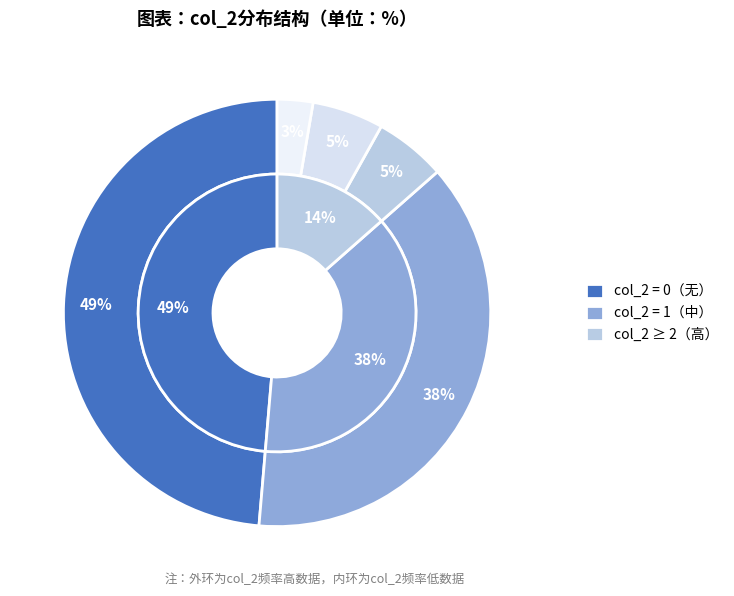

To the nearest percent, what is the combined percentage of col_2=3 and col_2=2?

11%